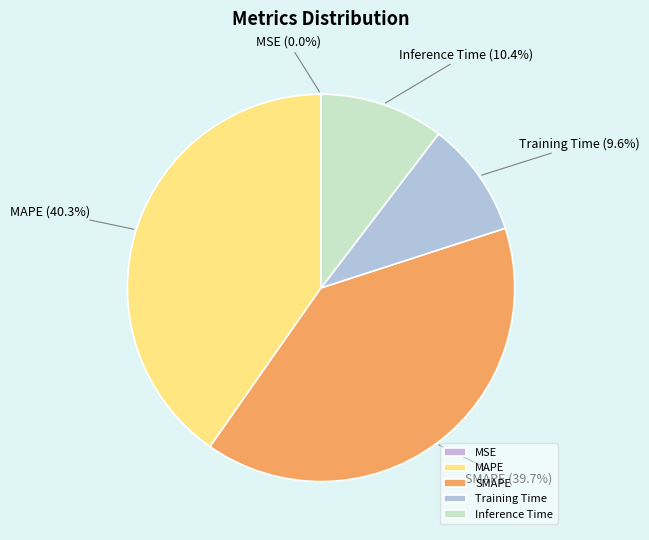

To the nearest percent, what percentage of the pie is MAPE?

40%